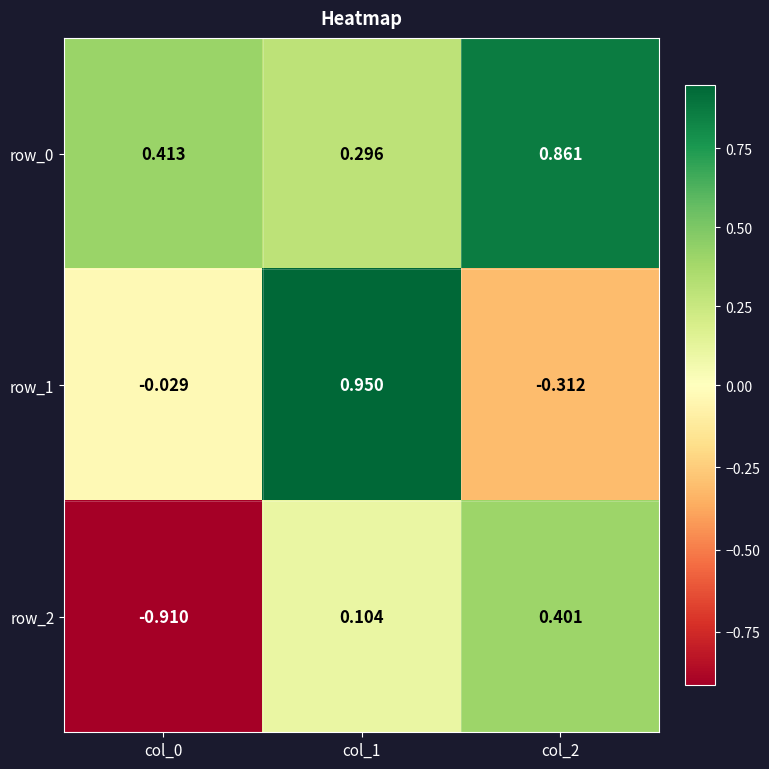

Which category has the highest value in the row_1 series?

col_1